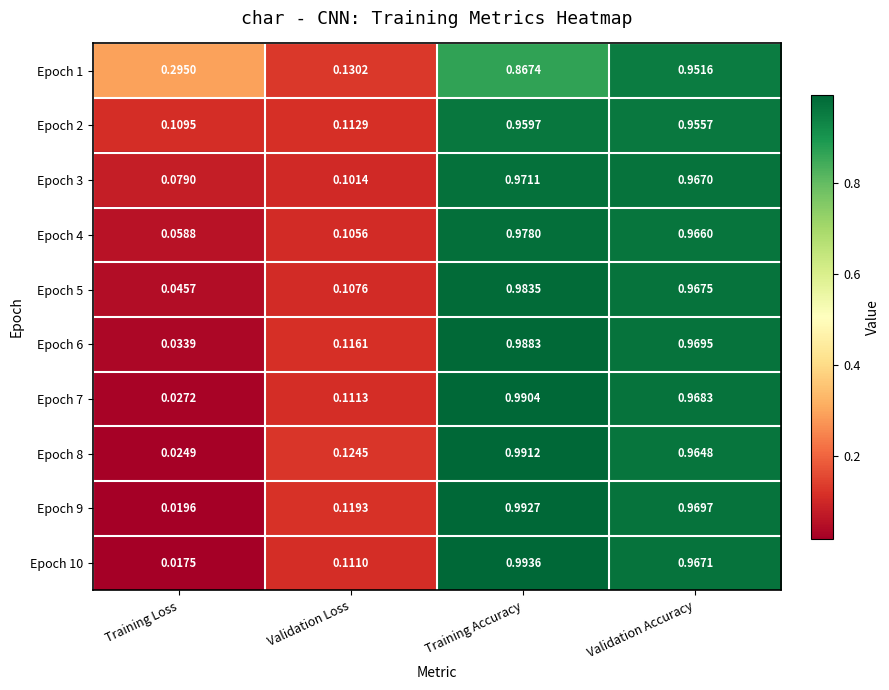

List the labels in order of Epoch 10 value, smallest first.

Training Loss, Validation Loss, Validation Accuracy, Training Accuracy